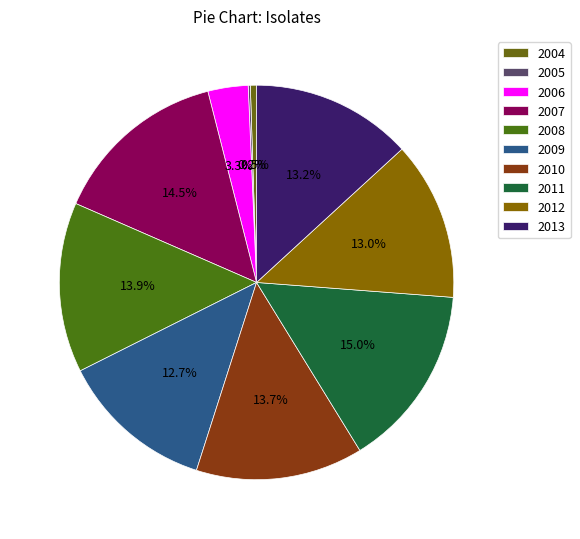

To the nearest percent, what is the difference between the largest and smallest slice percentages?

15%